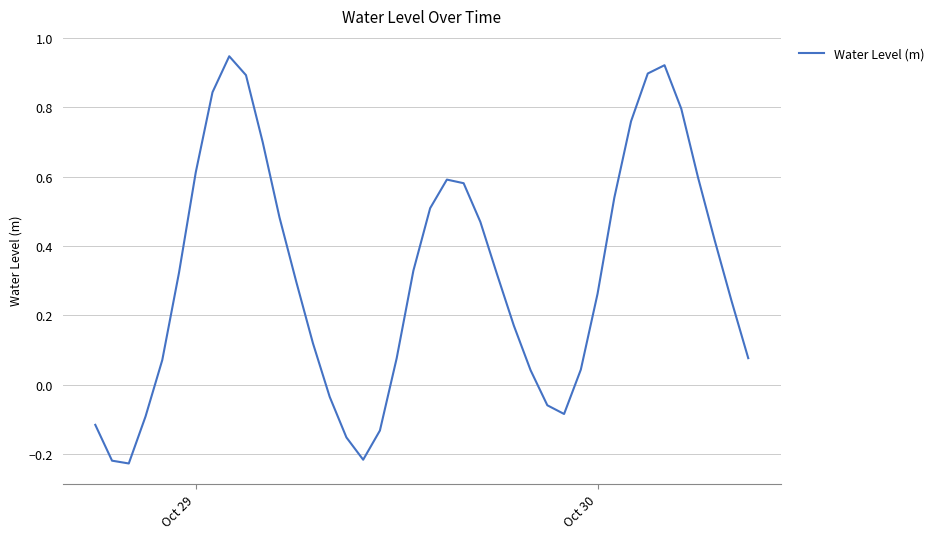

How many values are below 0?

10